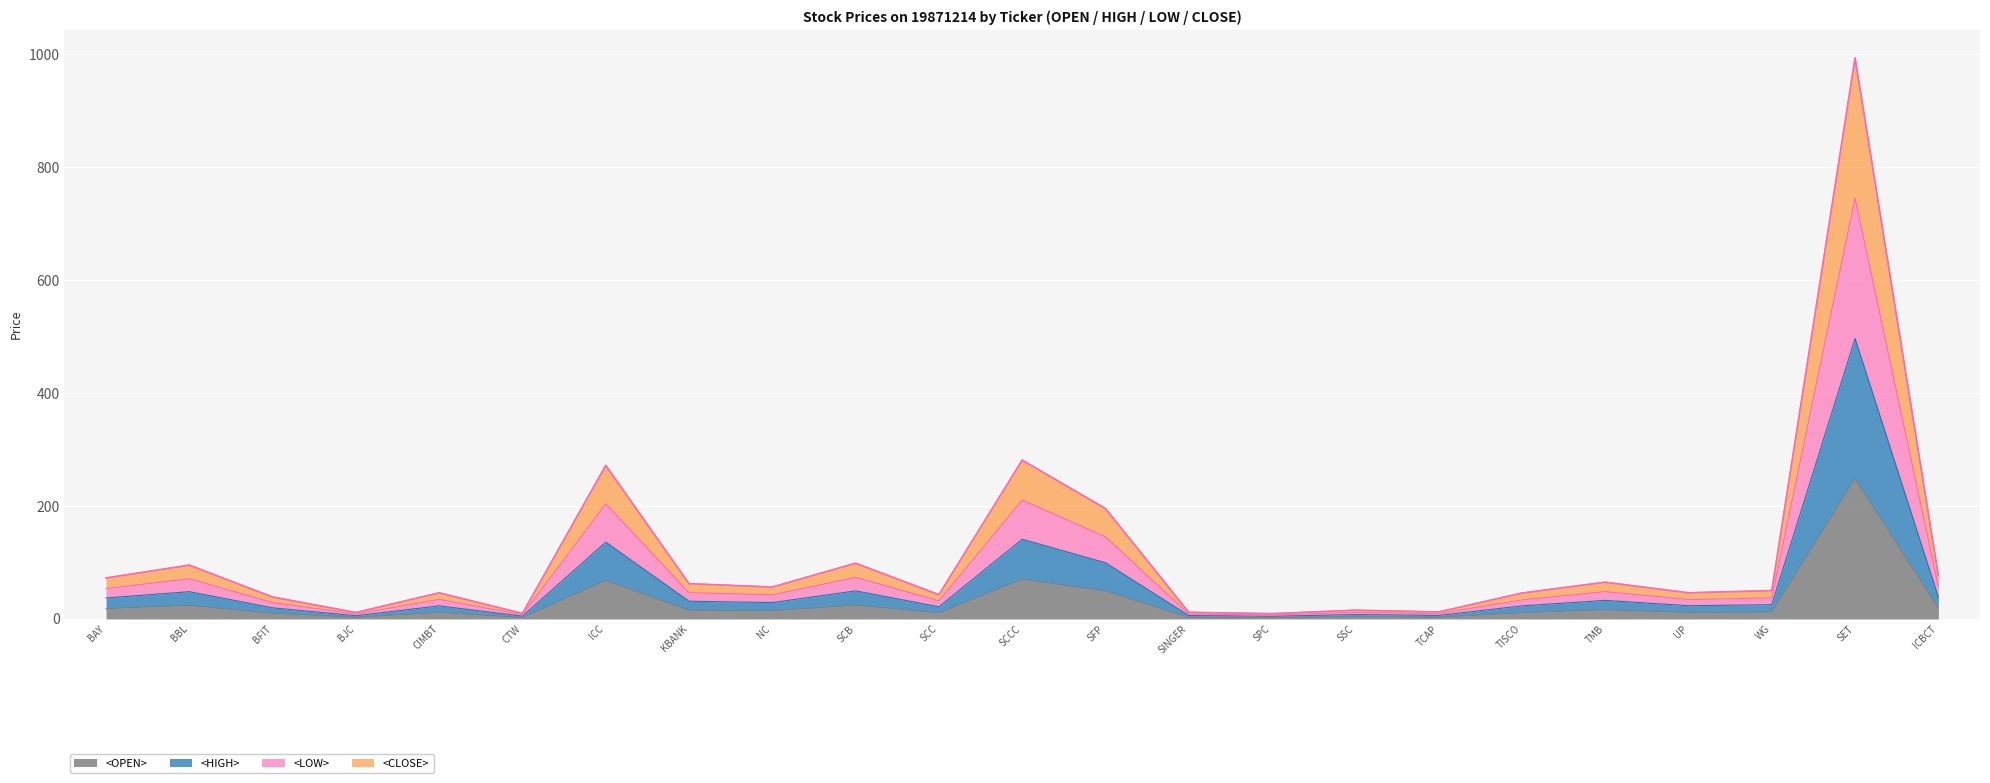

Which category has the lowest value in the <LOW> series?

SPC